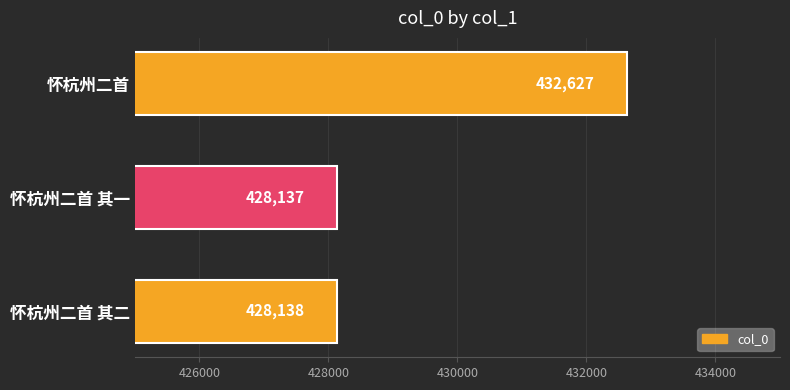

List the labels in order of value, largest first.

怀杭州二首, 怀杭州二首 其二, 怀杭州二首 其一